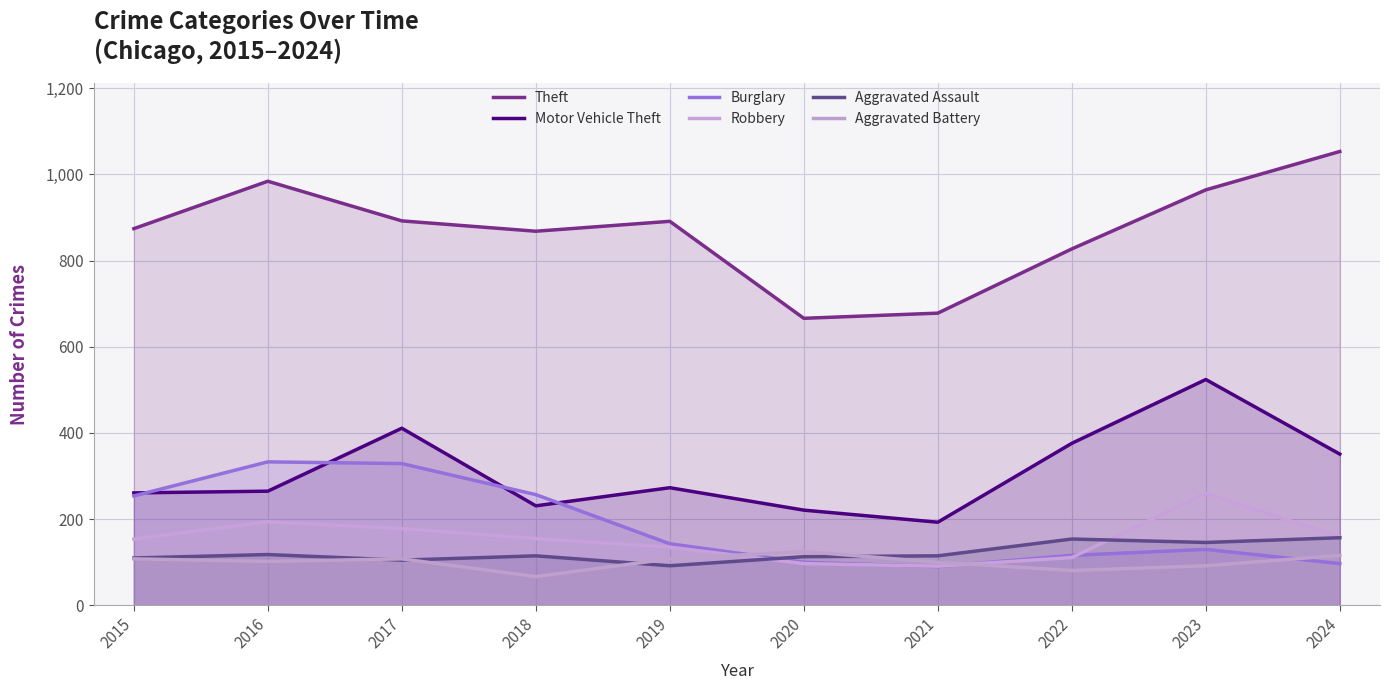

At which category is the sum across all series the highest?

2023